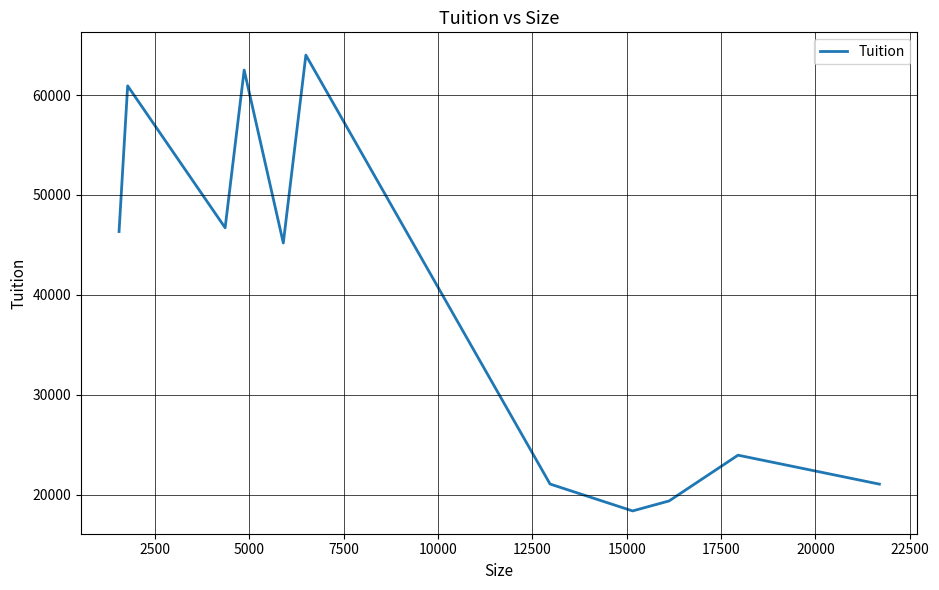

What is the minimum value shown in the chart?

18357